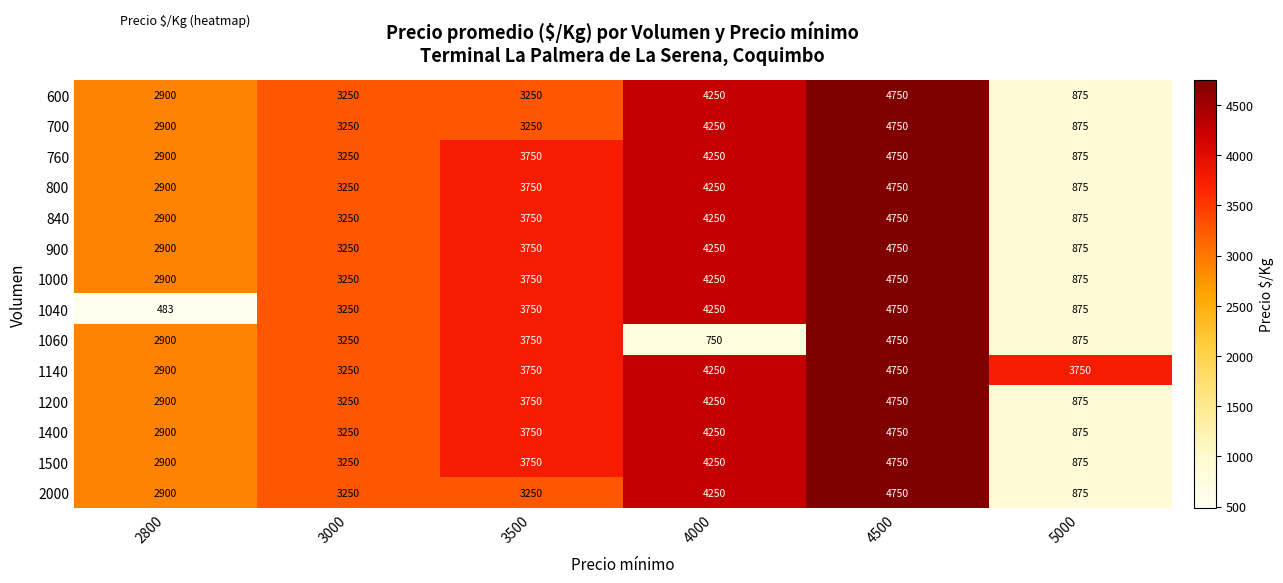

Which category has the highest value across all series?

4500